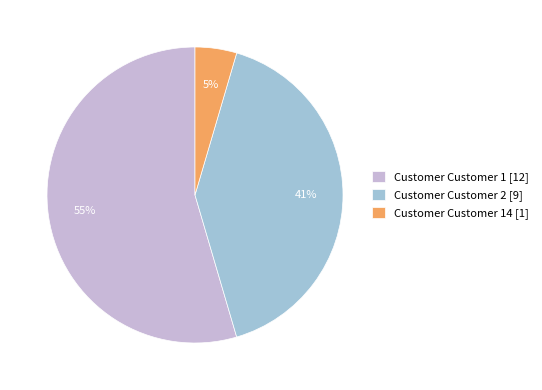

To the nearest percent, what is the average slice percentage?

33%